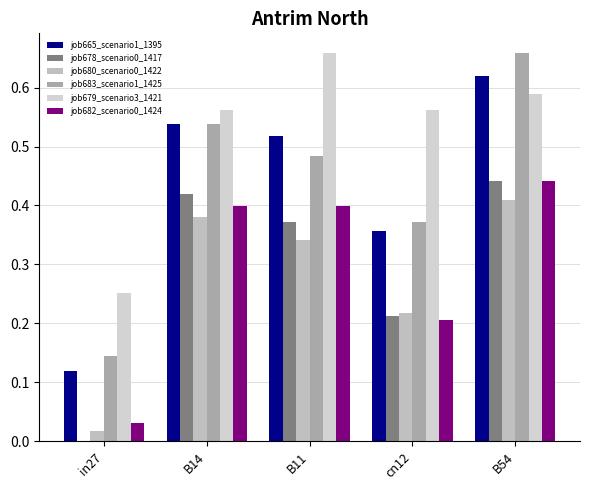

What is the difference between the maximum and minimum values in the job679_scenario3_1421 series?

0.4